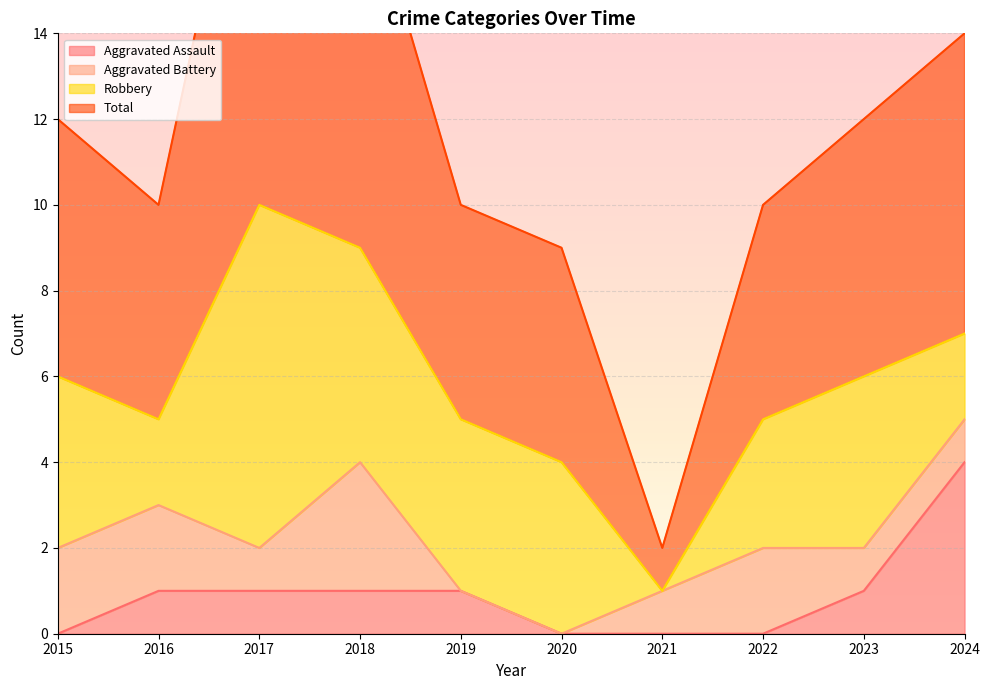

What is the minimum value for Total?

2